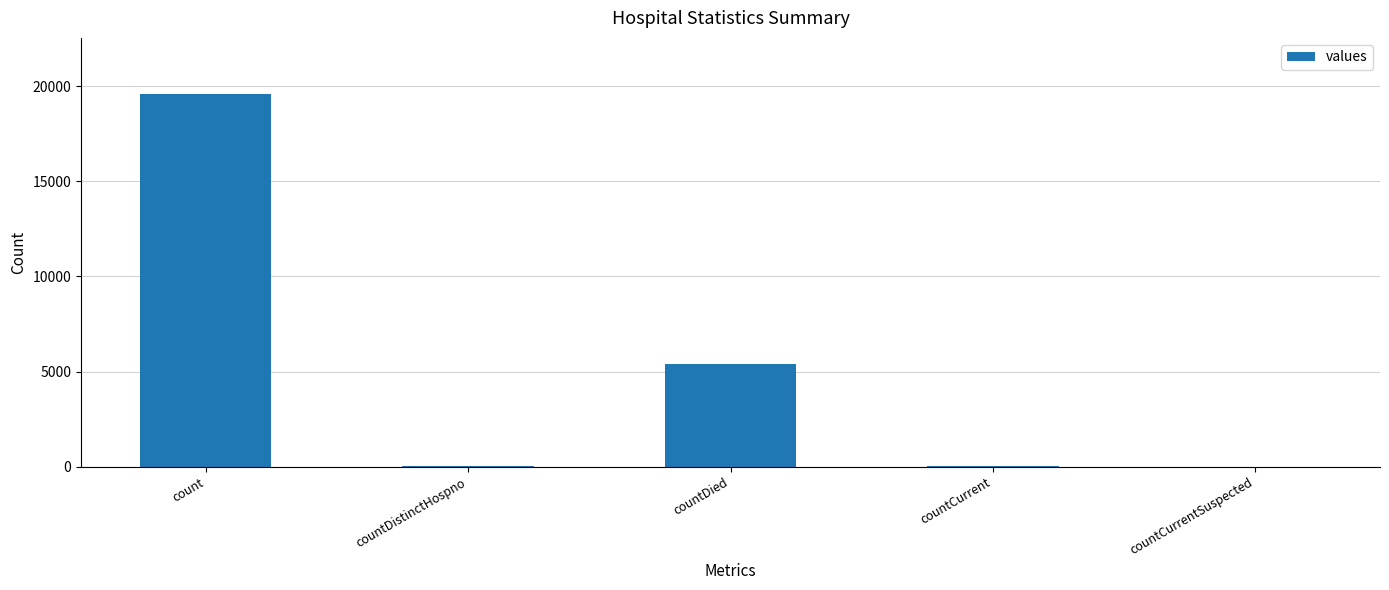

What is the greatest value displayed?

19595